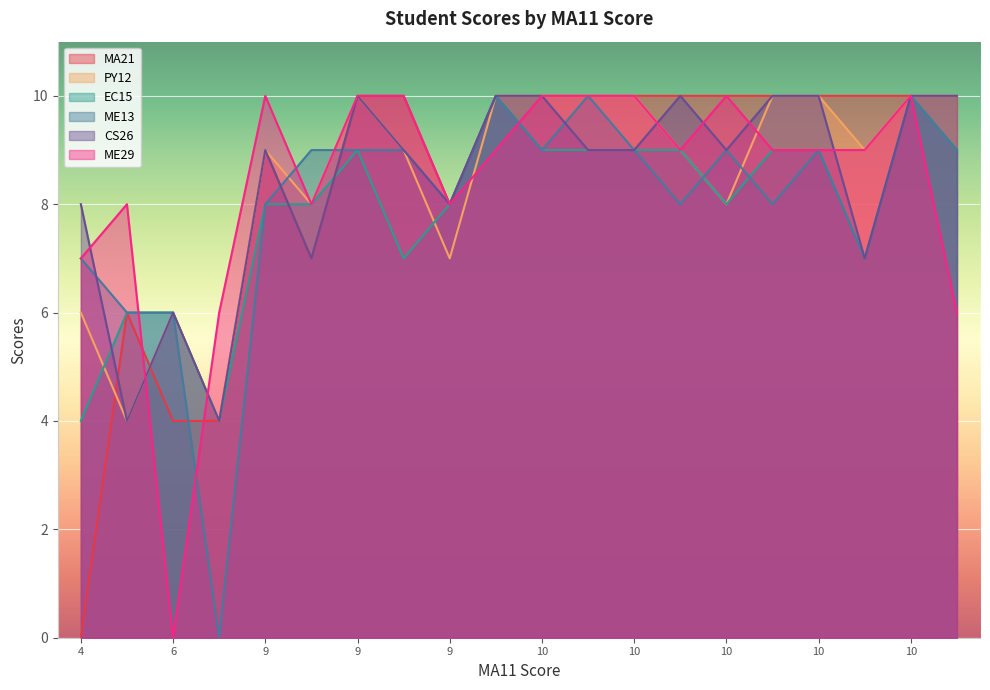

What are all the series names shown in the legend?

MA21, PY12, EC15, ME13, CS26, ME29